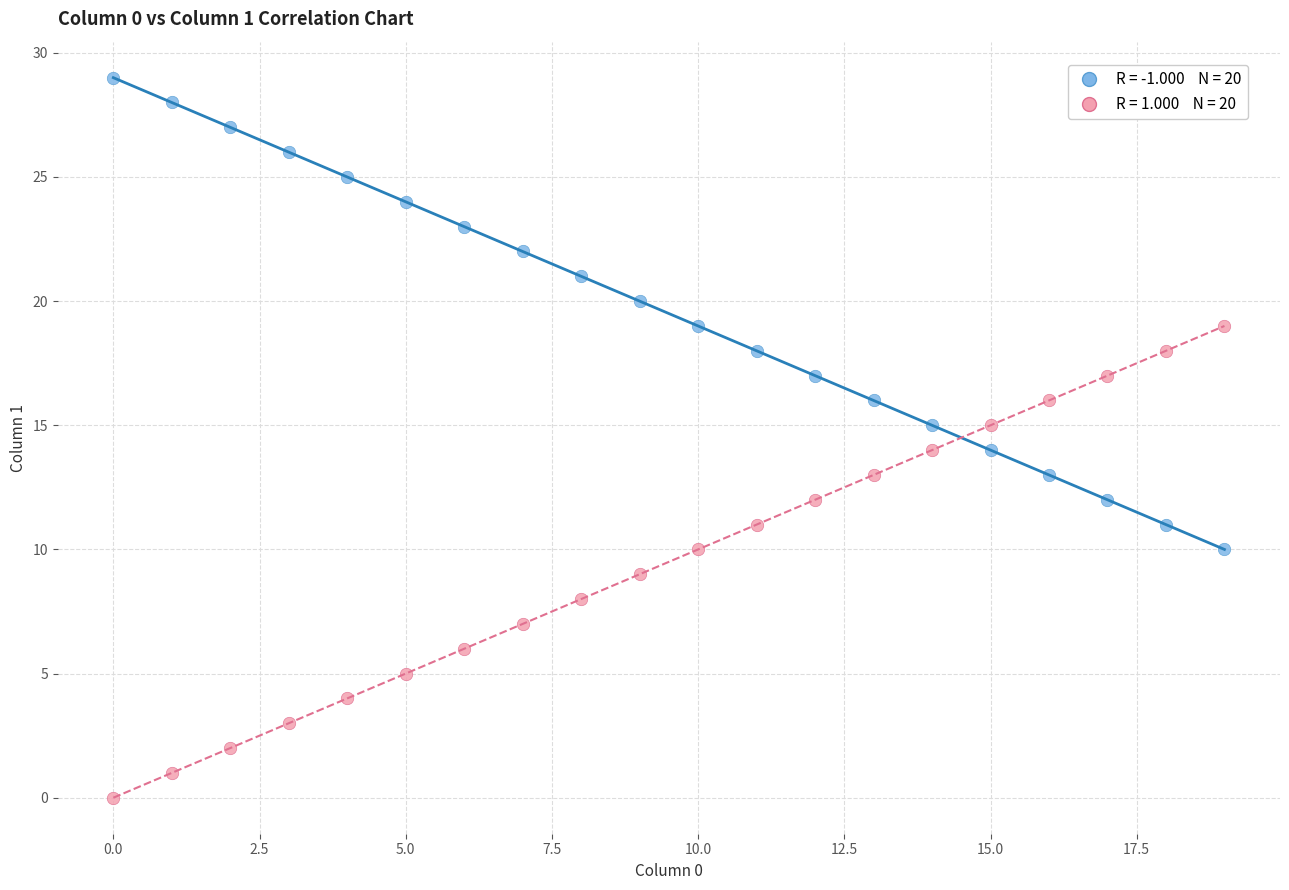

Across all data points, what is the range of Y values (max minus min)?

29